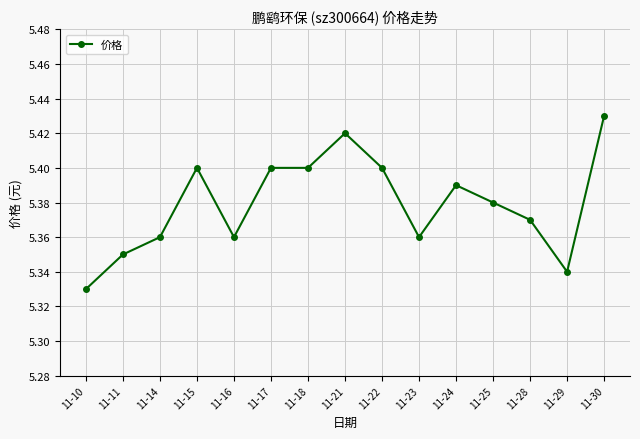

At which label is the value closest to 5?

11-10